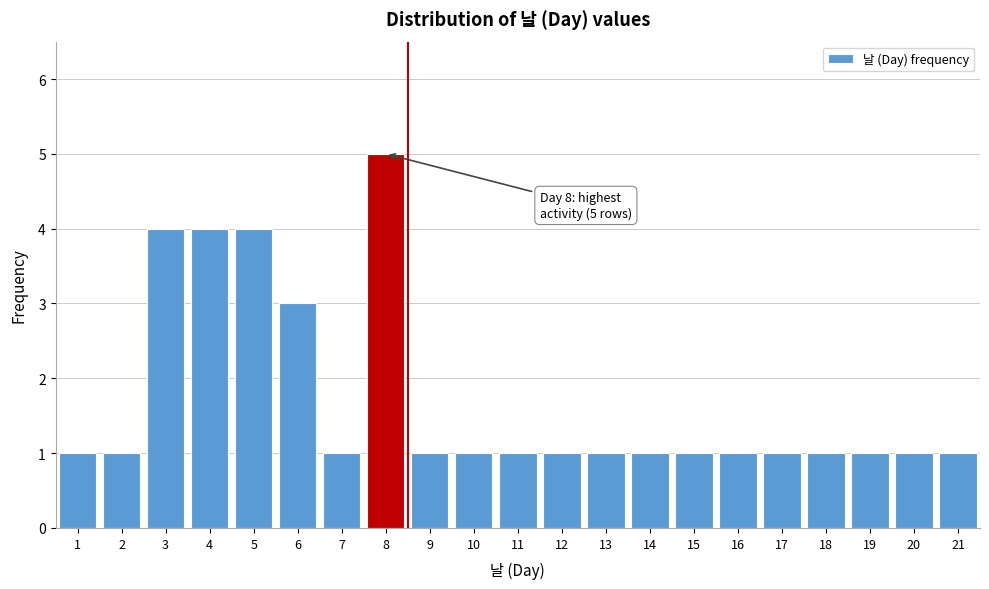

Over which range of the x-axis is the bar tallest?

7.5 to 8.5